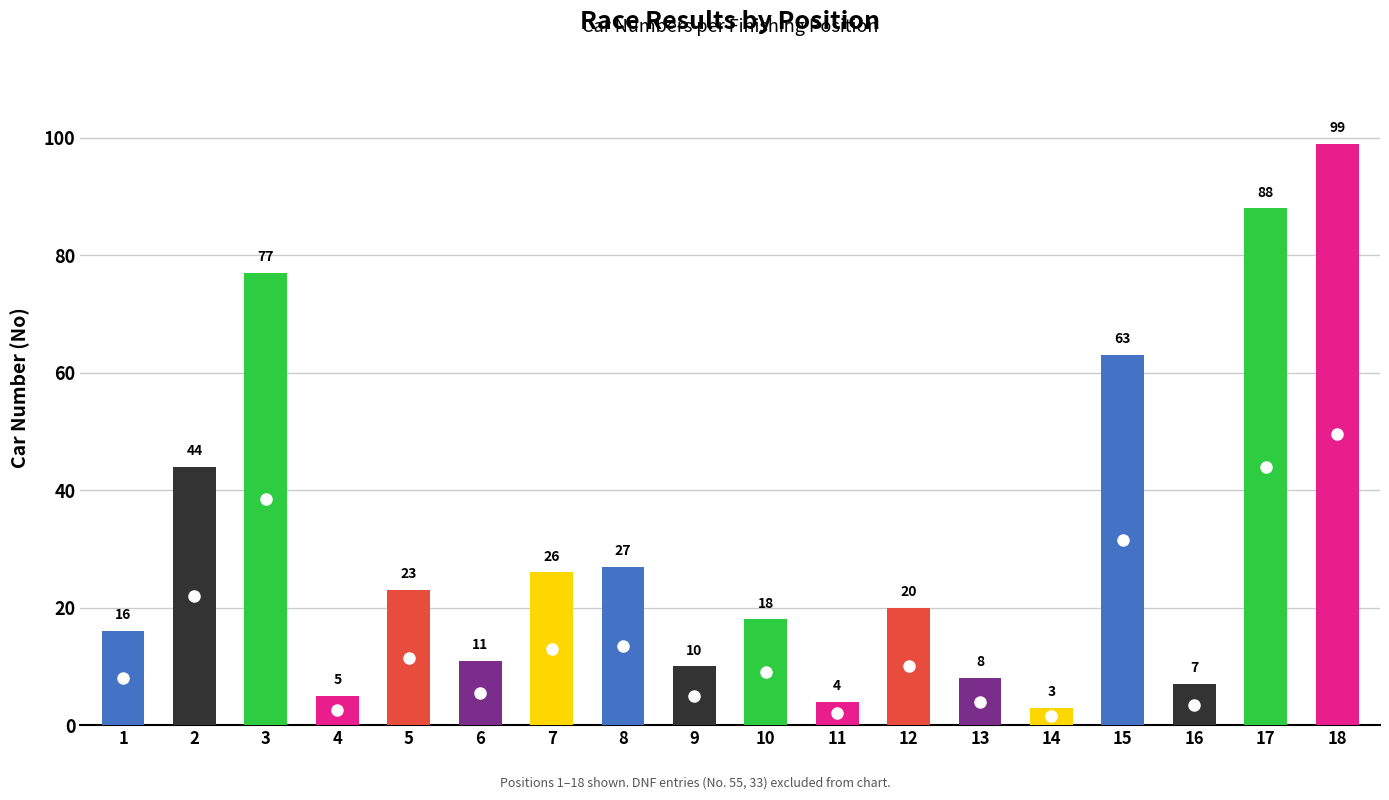

Rank the categories by value from highest to lowest.

18, 17, 3, 15, 2, 8, 7, 5, 12, 10, 1, 6, 9, 13, 16, 4, 11, 14